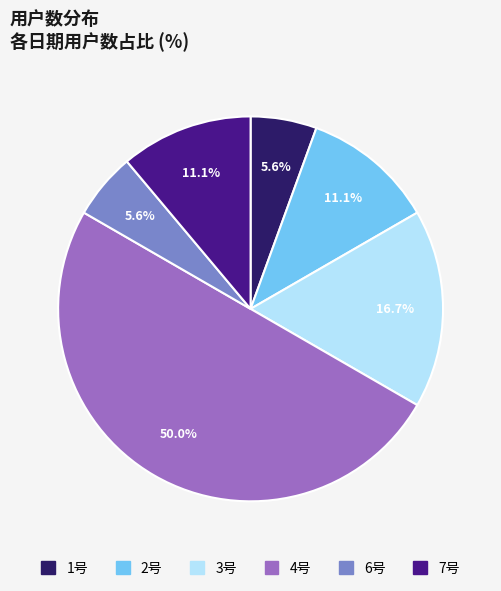

How many segments does this pie chart have?

6